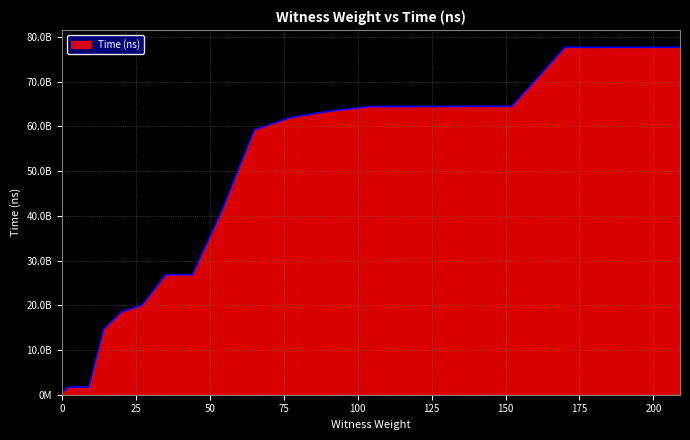

What is the smallest value displayed?

460283200